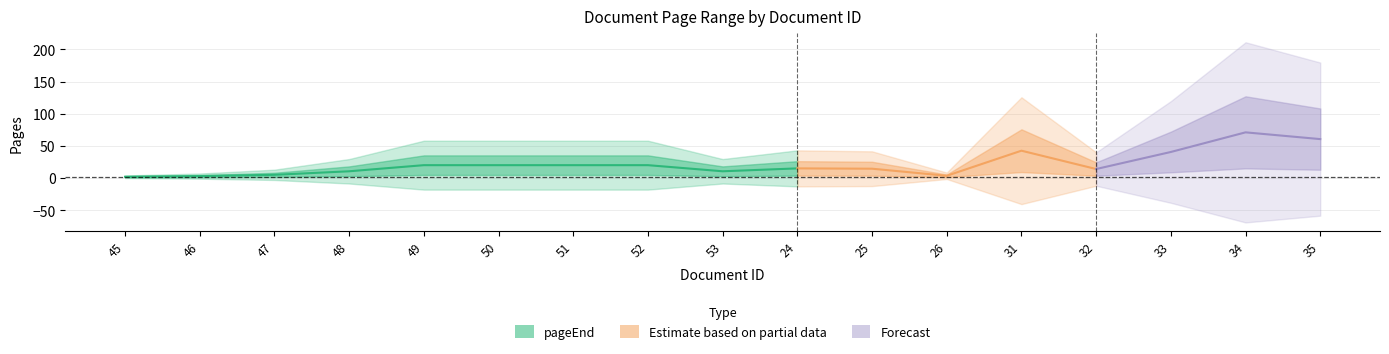

What is the label of the 6th point from the right?

26